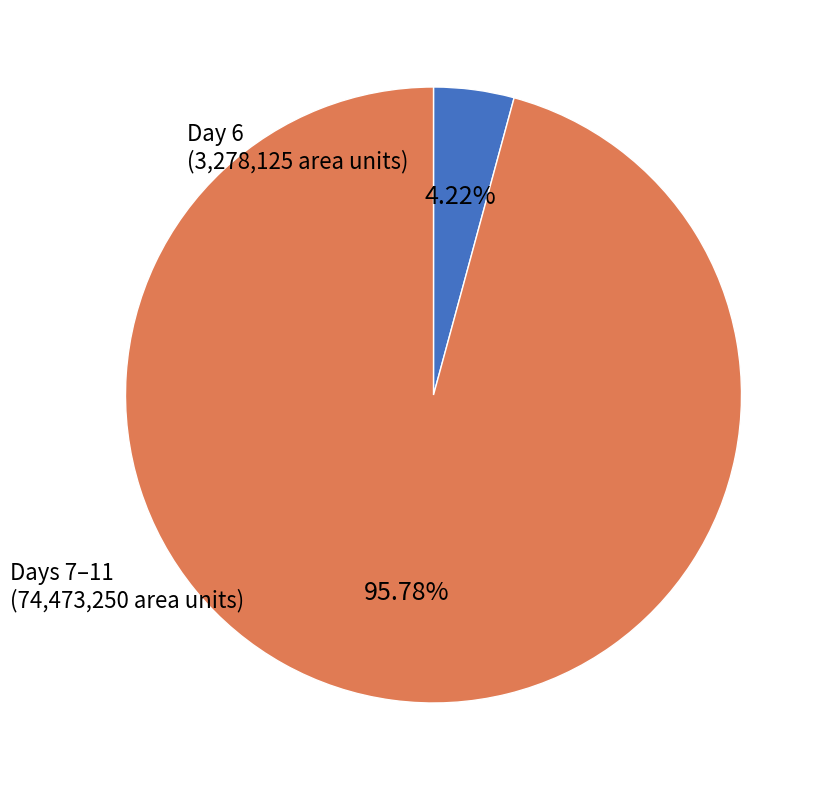

Rank the categories by value from lowest to highest.

Day 6 (3,278,125 area units), Days 7–11 (74,473,250 area units)